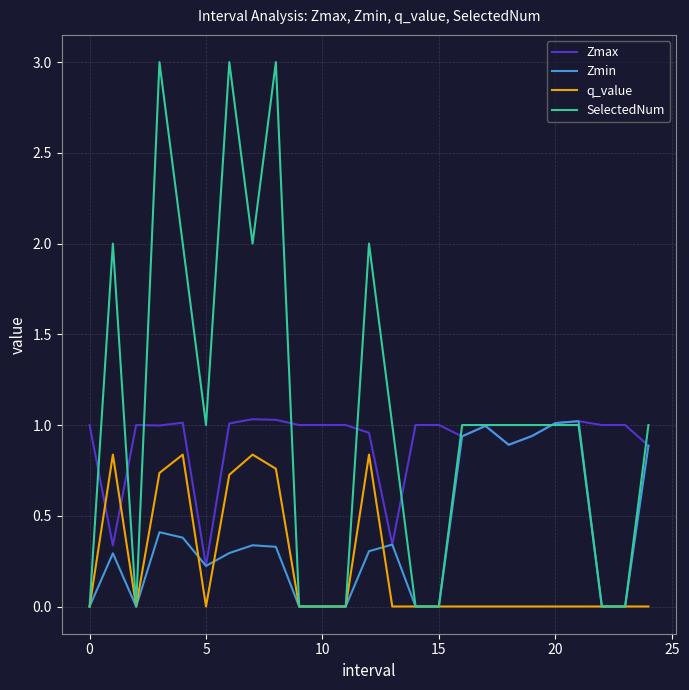

Rank the series by their average value, from highest to lowest.

SelectedNum, Zmax, Zmin, q_value